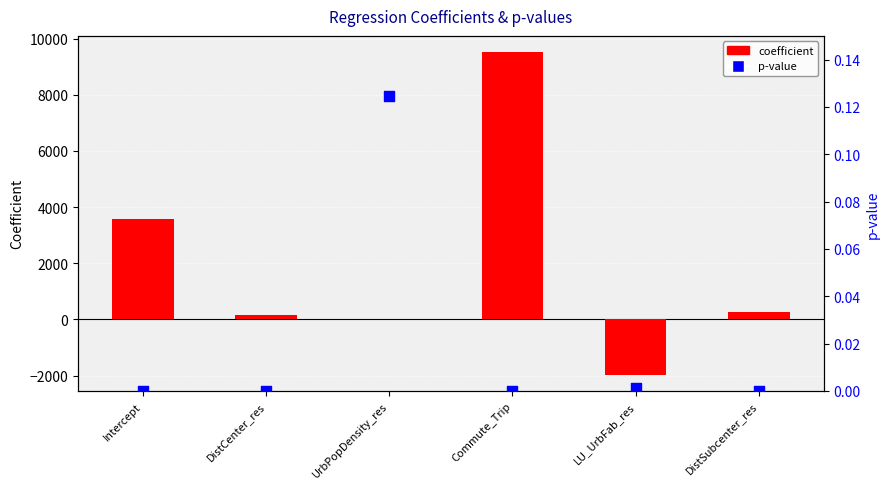

What is the total value across all series at DistSubcenter_res?

249.4